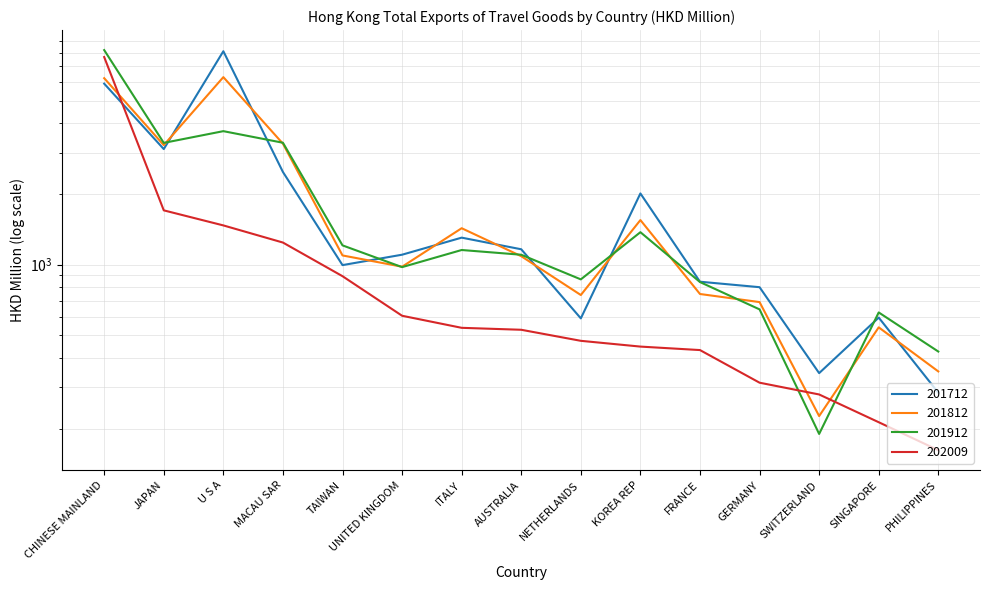

What position from the right is UNITED KINGDOM?

10